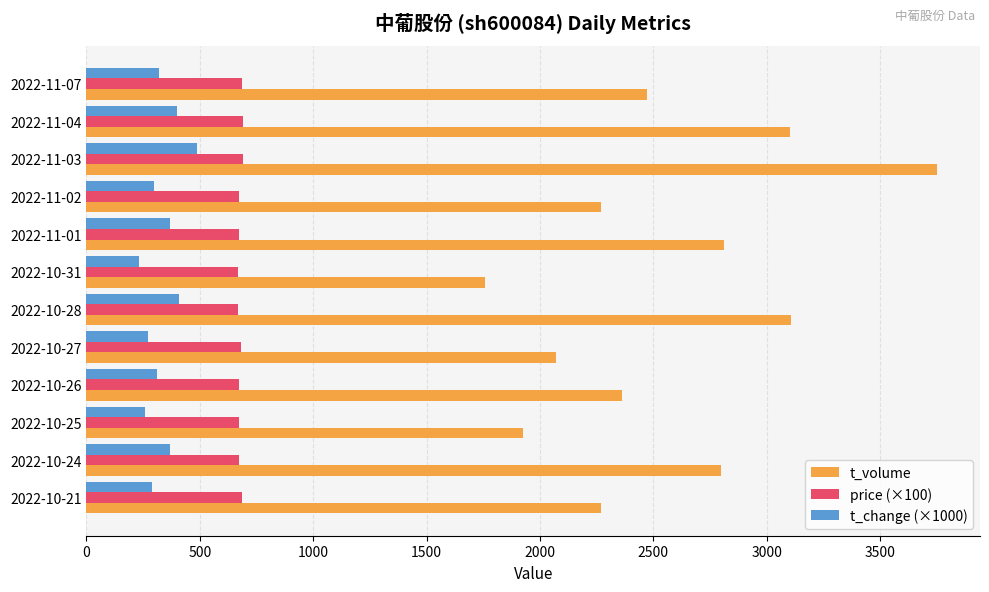

What is the minimum value for t_volume?

1757